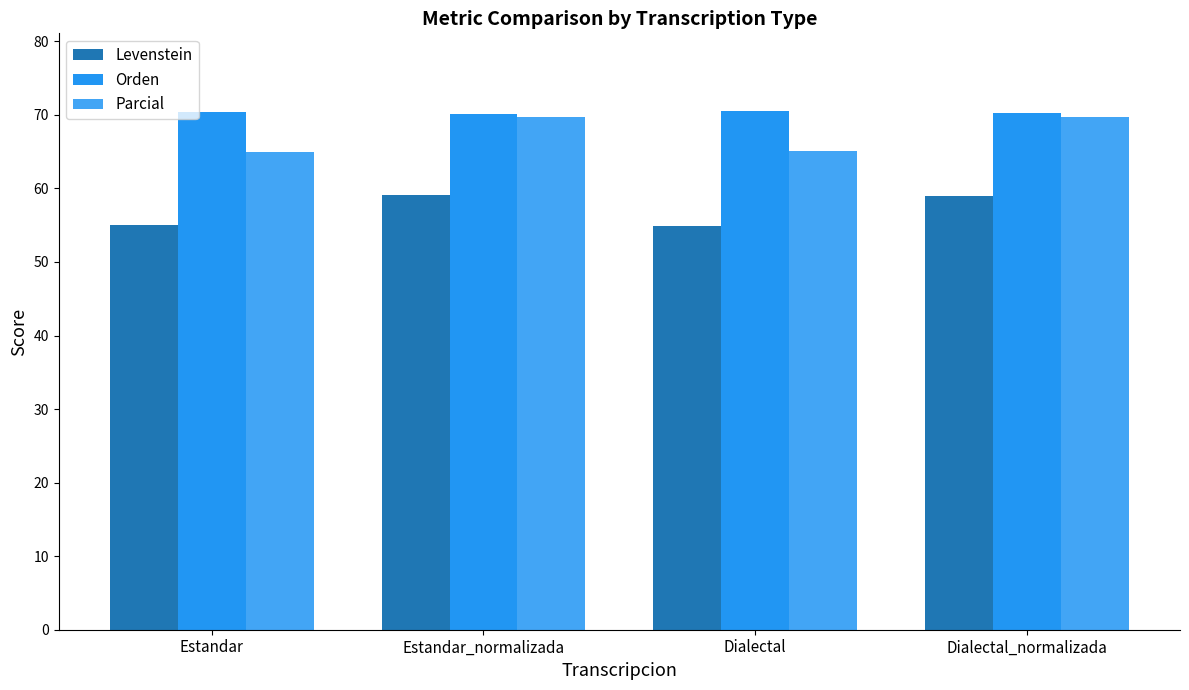

Reading left to right, extract all data points from this chart.

Levenstein: Estandar=55.1	Estandar_normalizada=59.0	Dialectal=54.9	Dialectal_normalizada=59.0
Orden: Estandar=70.3	Estandar_normalizada=70.1	Dialectal=70.5	Dialectal_normalizada=70.3
Parcial: Estandar=65.0	Estandar_normalizada=69.7	Dialectal=65.1	Dialectal_normalizada=69.7